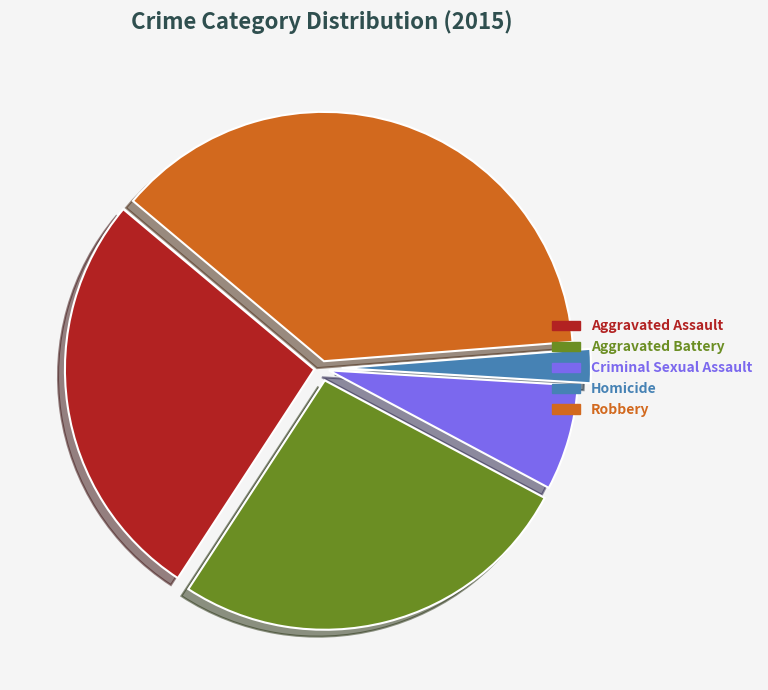

Count the number of slices in the pie.

5